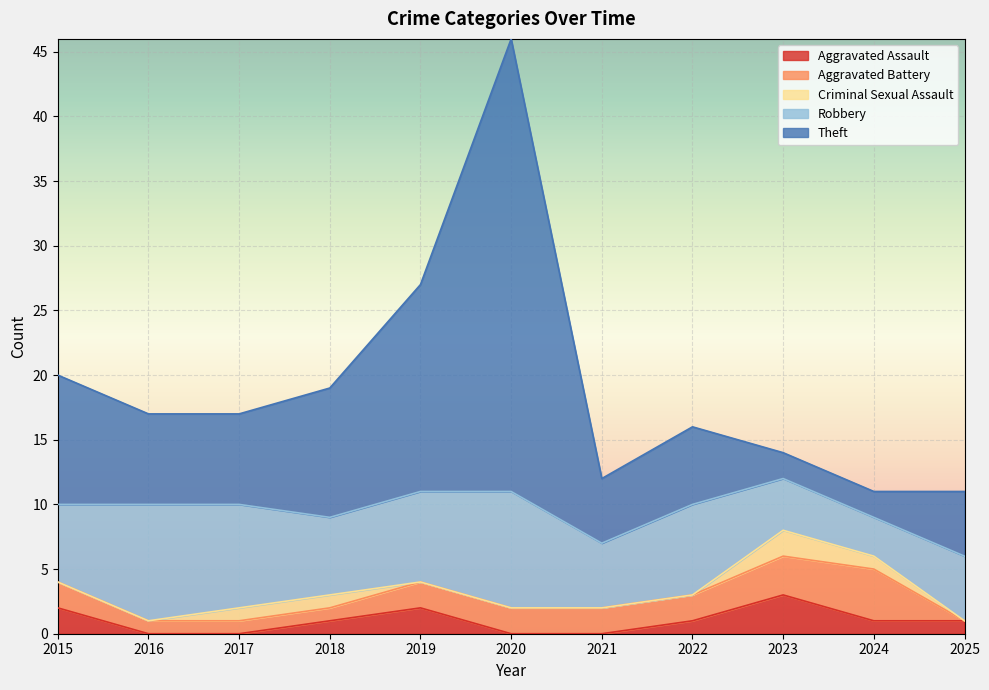

Where do Robbery and Aggravated Battery first cross each other?

2023 and 2024